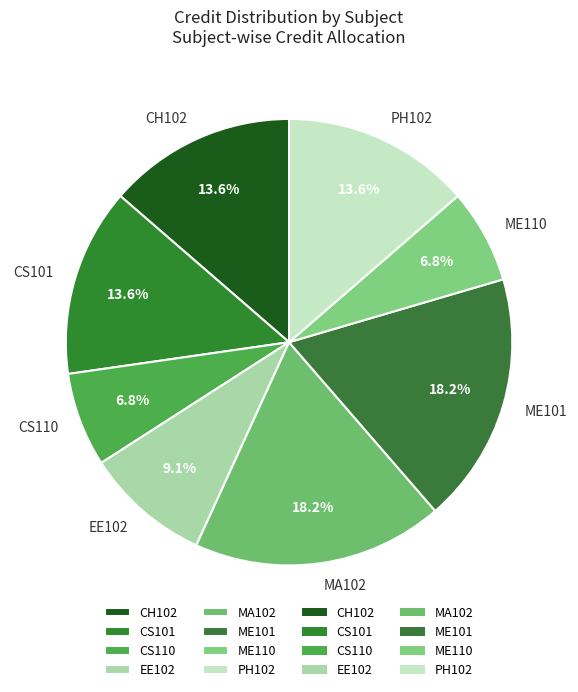

Does CS101 account for over 50% of the chart?

No